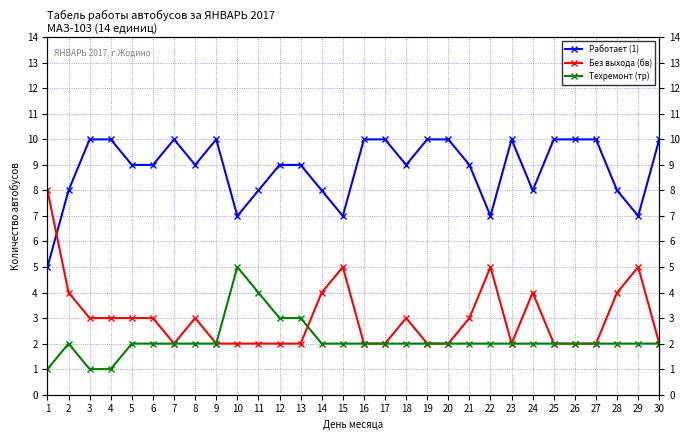

What is the smallest value displayed?

1